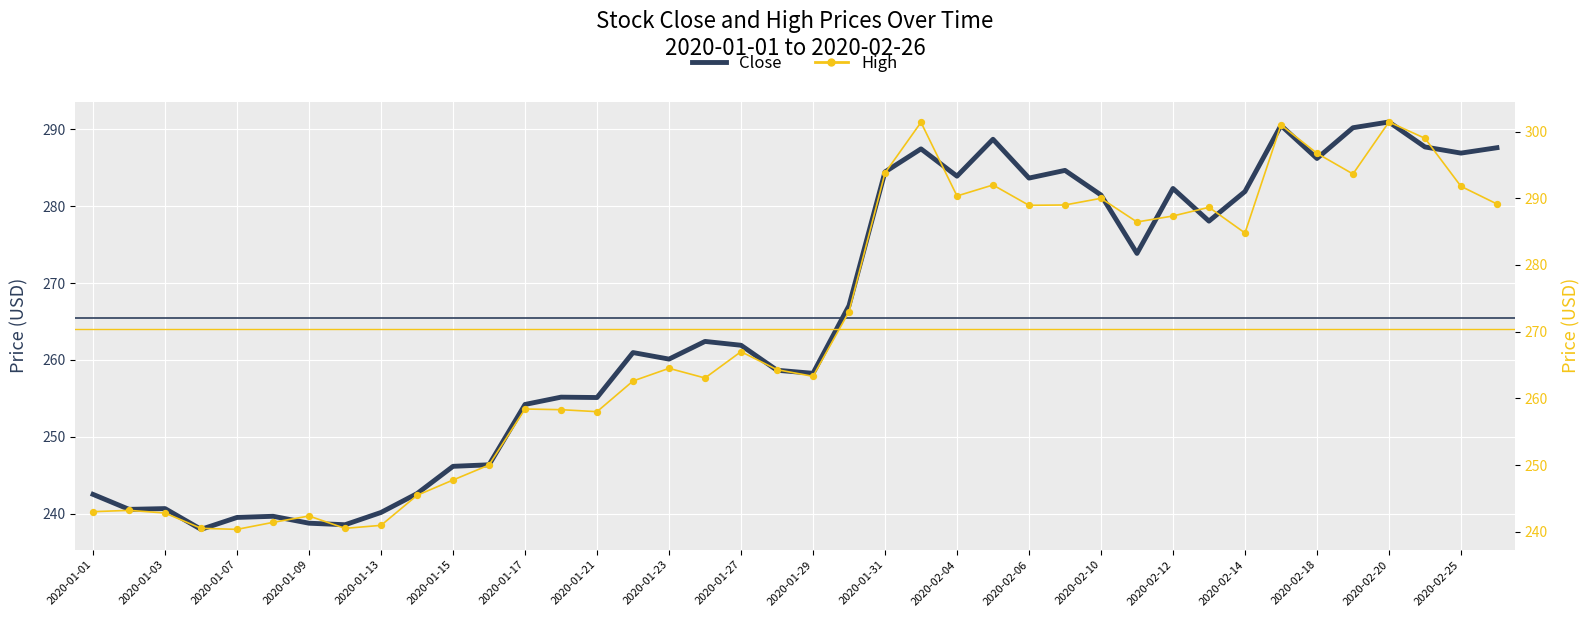

Which series has the largest Y range (max minus min)?

High